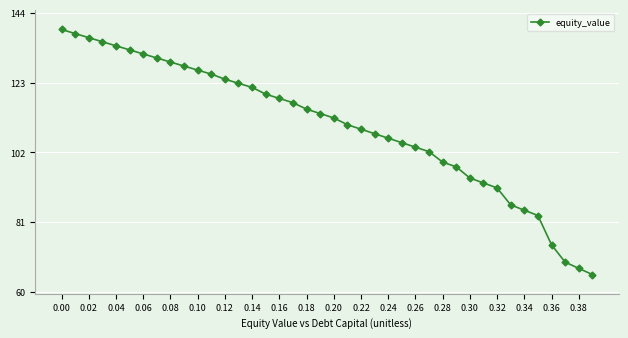

What is the difference between the second highest and second lowest values?

70.7